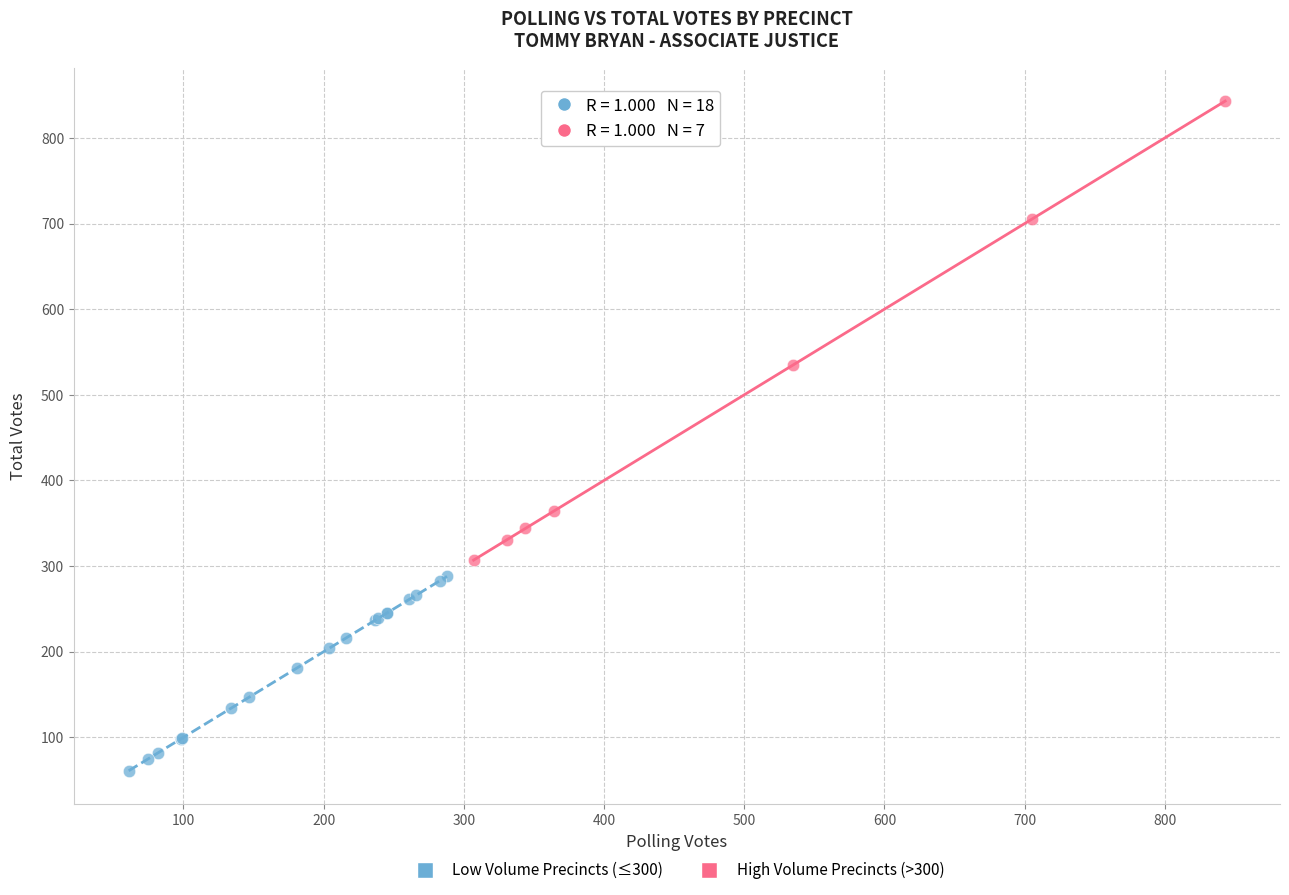

Which series reaches the minimum Y coordinate?

Low Volume Precincts (≤300)